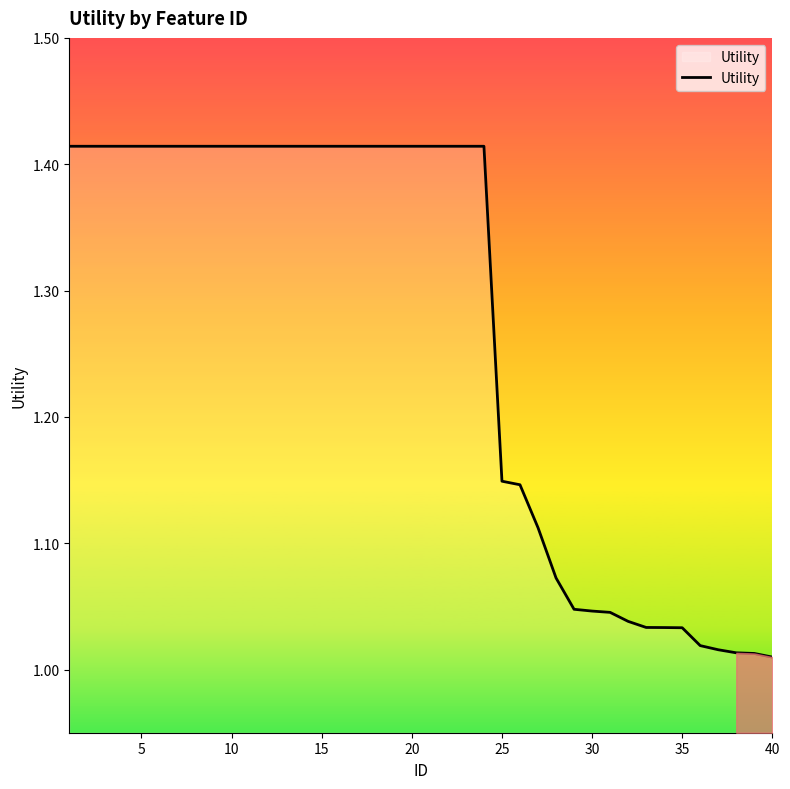

Does the chart display data point markers on the line(s)?

No